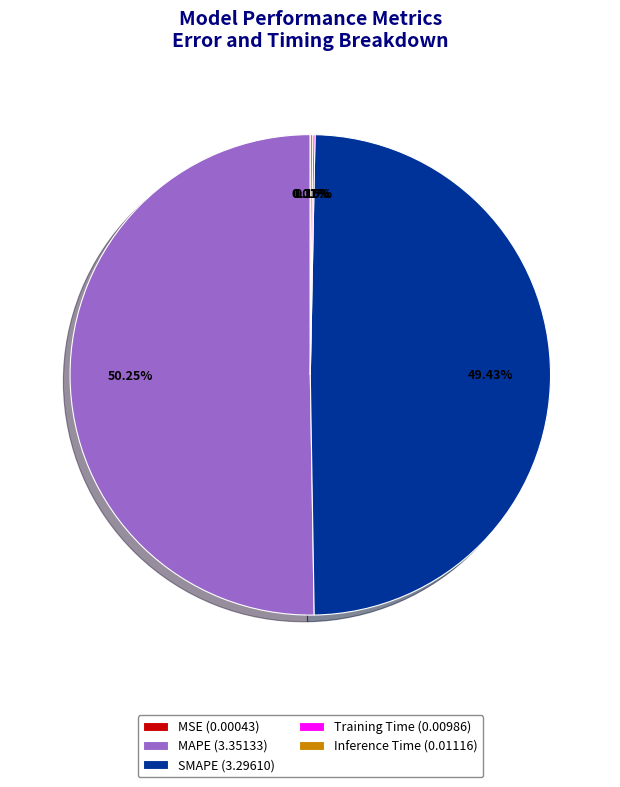

What is the majority slice?

MAPE